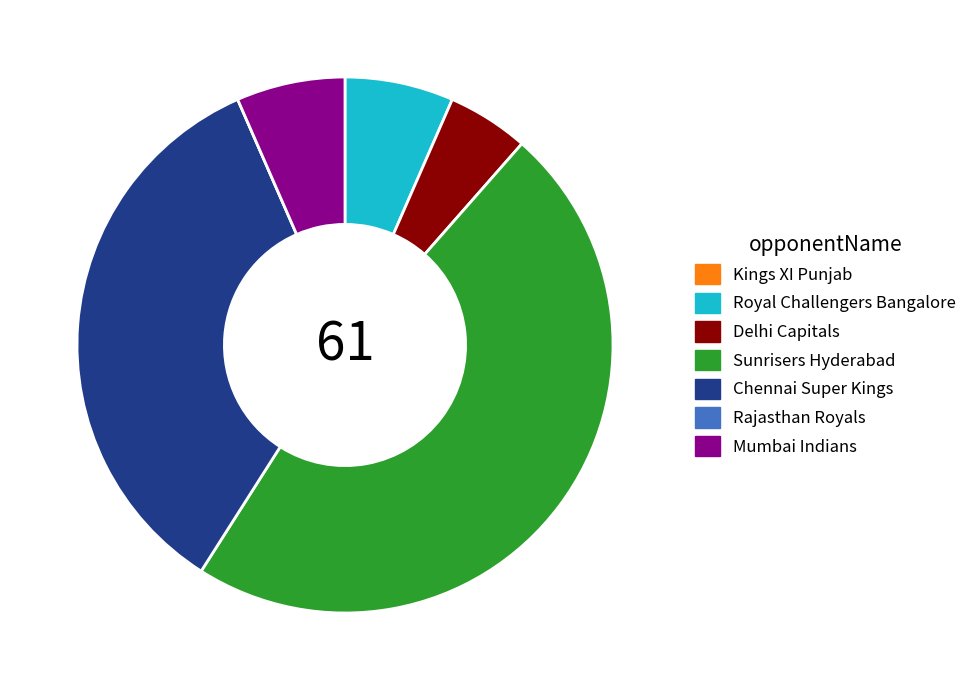

Which category has the biggest portion of the pie?

Sunrisers Hyderabad